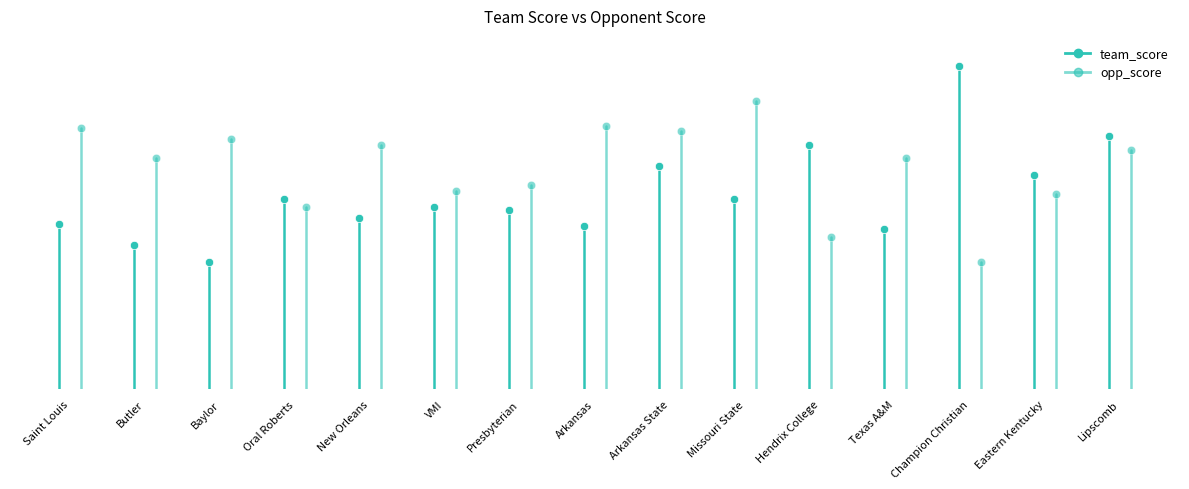

Which series has the widest spread of values?

team_score